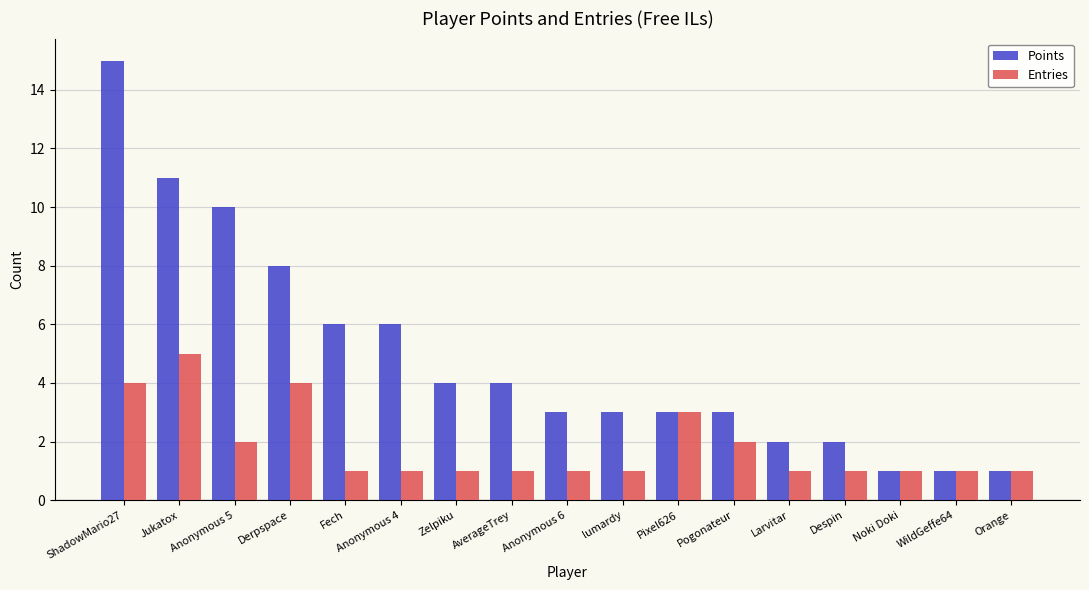

What is the sum of all Points values?

83